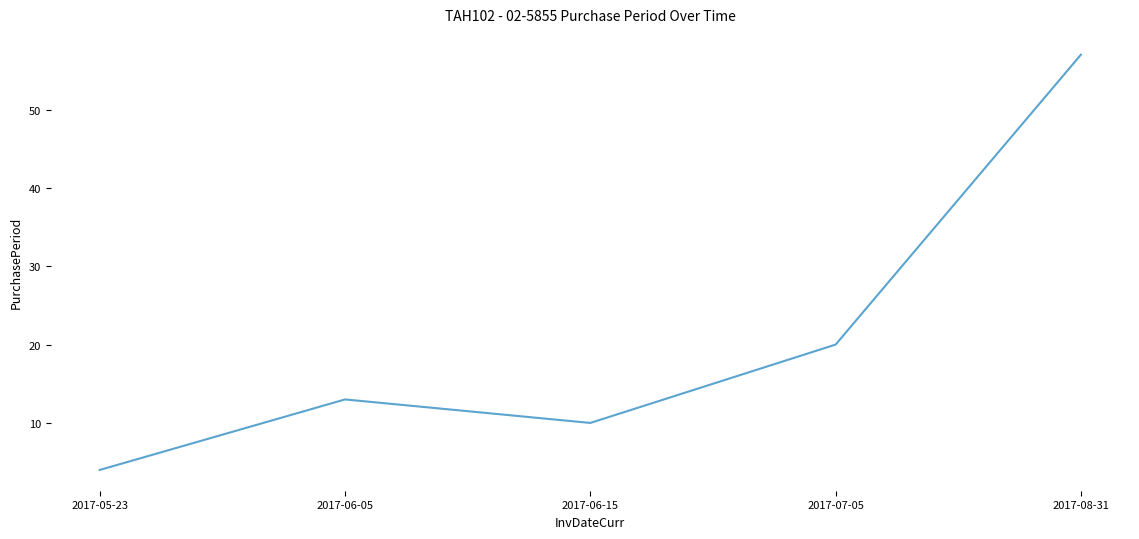

Reading right to left, transcribe all the data shown in this chart.

57	20	10	13	4